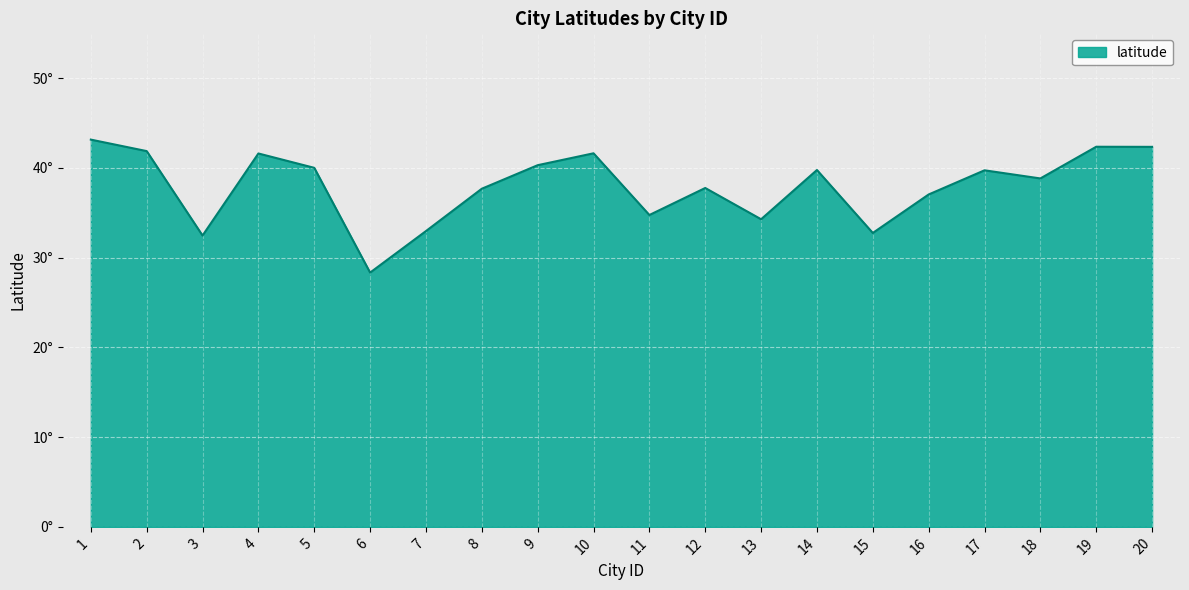

What is the sum of the values at 16 and 11?

71.8